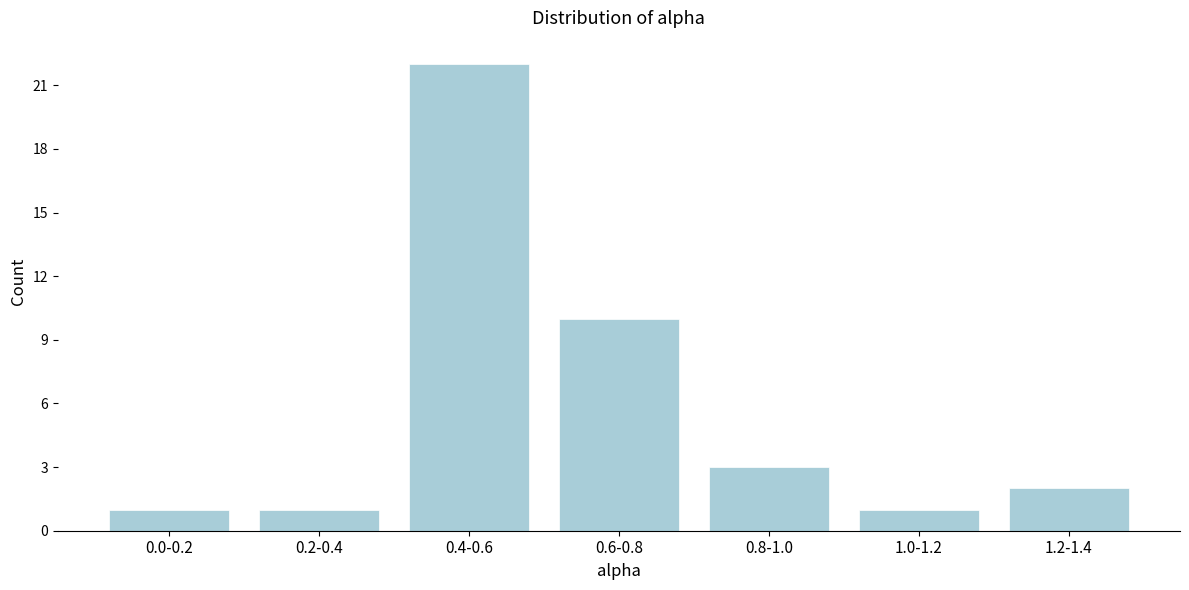

Reading left to right, transcribe all the data shown in this chart.

0.0-0.2=1	0.2-0.4=1	0.4-0.6=22	0.6-0.8=10	0.8-1.0=3	1.0-1.2=1	1.2-1.4=2